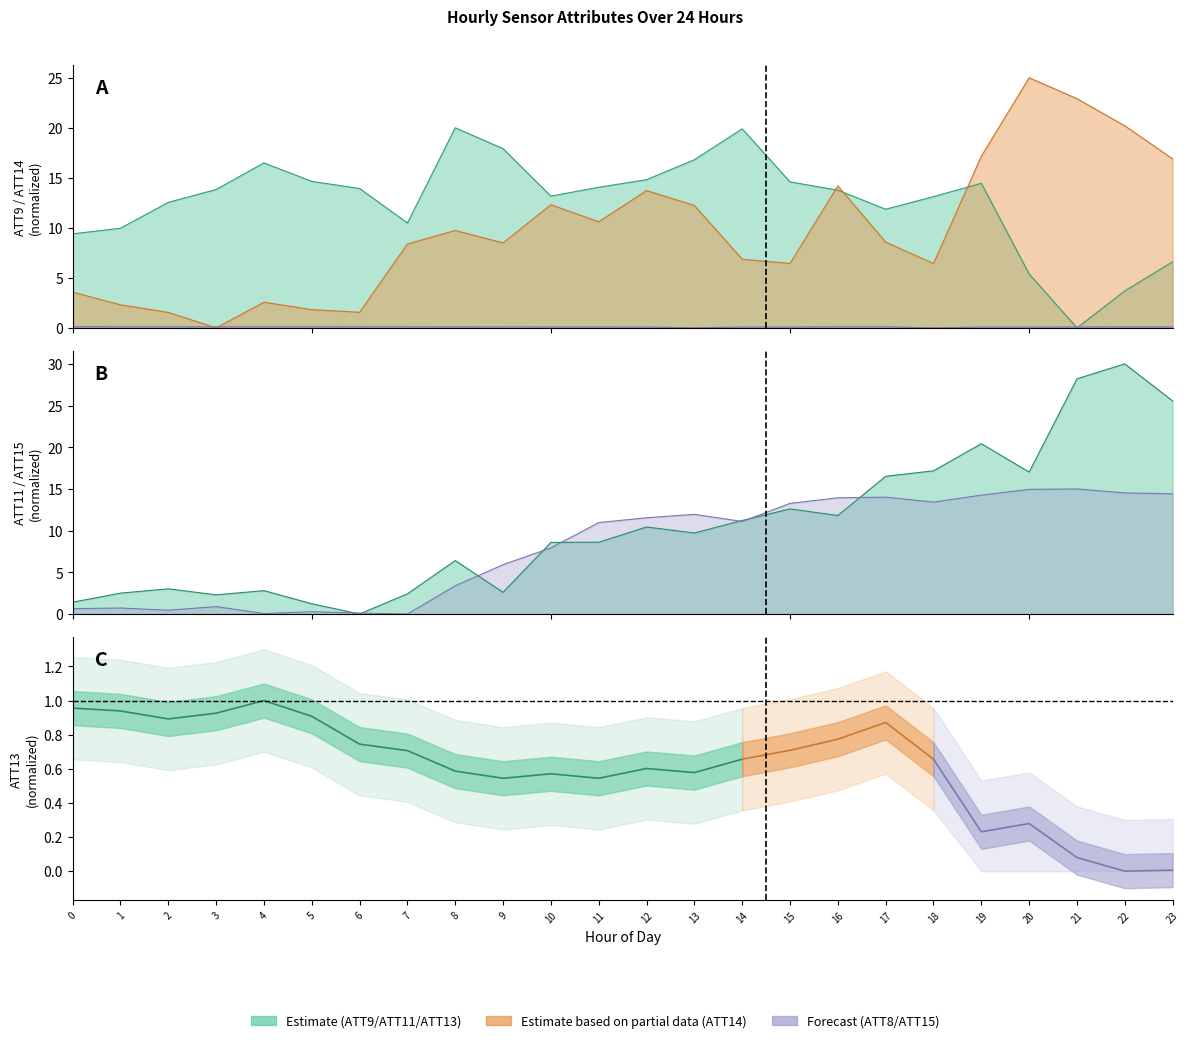

Reading left to right, what are all the values shown in this chart?

ATT8: 0=0.1	1=0.1	2=0.1	3=0.1	4=0.1	5=0.1	6=0.1	7=0.1	8=0.1	9=0.1	10=0.1	11=0.1	12=0.1	13=0.0	14=0.1	15=0.1	16=0.1	17=0.1	18=0.0	19=0.1	20=0.1	21=0.1	22=0.1	23=0.1
ATT9: 0=9.4	1=10.0	2=12.5	3=13.8	4=16.5	5=14.6	6=13.9	7=10.5	8=20.0	9=17.9	10=13.2	11=14.1	12=14.8	13=16.8	14=19.9	15=14.6	16=13.8	17=11.9	18=13.1	19=14.5	20=5.4	21=0.0	22=3.7	23=6.6
ATT11: 0=1.4	1=2.5	2=3.0	3=2.3	4=2.8	5=1.2	6=0.0	7=2.4	8=6.4	9=2.6	10=8.6	11=8.6	12=10.4	13=9.7	14=11.2	15=12.6	16=11.8	17=16.5	18=17.2	19=20.4	20=17.0	21=28.2	22=30.0	23=25.6
ATT14: 0=3.6	1=2.3	2=1.5	3=0.0	4=2.6	5=1.8	6=1.6	7=8.4	8=9.7	9=8.5	10=12.3	11=10.6	12=13.7	13=12.2	14=6.9	15=6.4	16=14.2	17=8.6	18=6.4	19=17.2	20=25.0	21=22.9	22=20.2	23=16.9
ATT15: 0=0.6	1=0.7	2=0.5	3=0.9	4=0.1	5=0.3	6=0.1	7=0.0	8=3.4	9=5.9	10=7.9	11=11.0	12=11.5	13=12.0	14=11.1	15=13.3	16=13.9	17=14.0	18=13.4	19=14.3	20=14.9	21=15.0	22=14.5	23=14.4